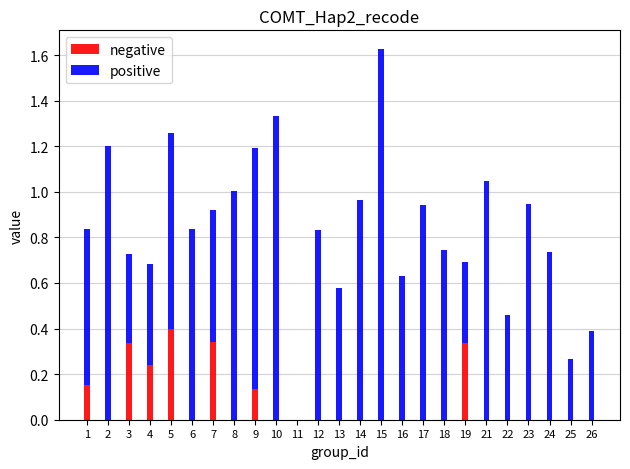

At which category is the sum across all series the highest?

15